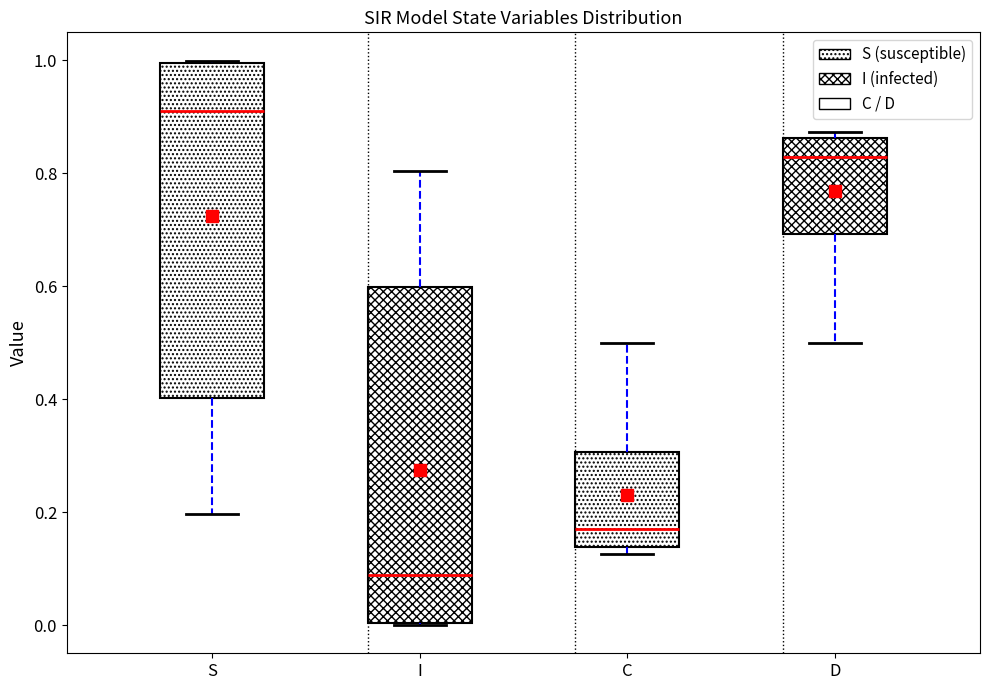

Reading left to right, transcribe this box plot: for each box, give where its median line is, the range the box spans, and where its two whiskers end, as read against the y-axis. The values are not printed on the chart, so give them approximately, as read against the axis.

S: median 0.92, box 0.40 to 1.00, whiskers 0.20 to 1.00
I: median 0.08, box 0.00 to 0.60, whiskers 0.00 to 0.80
C: median 0.18, box 0.14 to 0.30, whiskers 0.12 to 0.50
D: median 0.82, box 0.70 to 0.86, whiskers 0.50 to 0.88